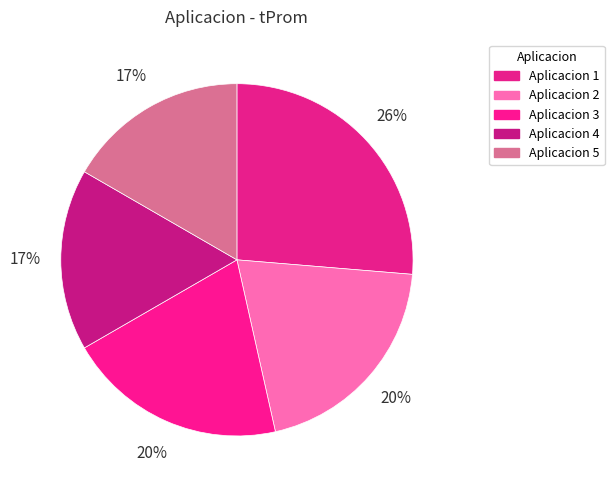

The Aplicacion 5 slice represents 17% of the pie. True or false?

True